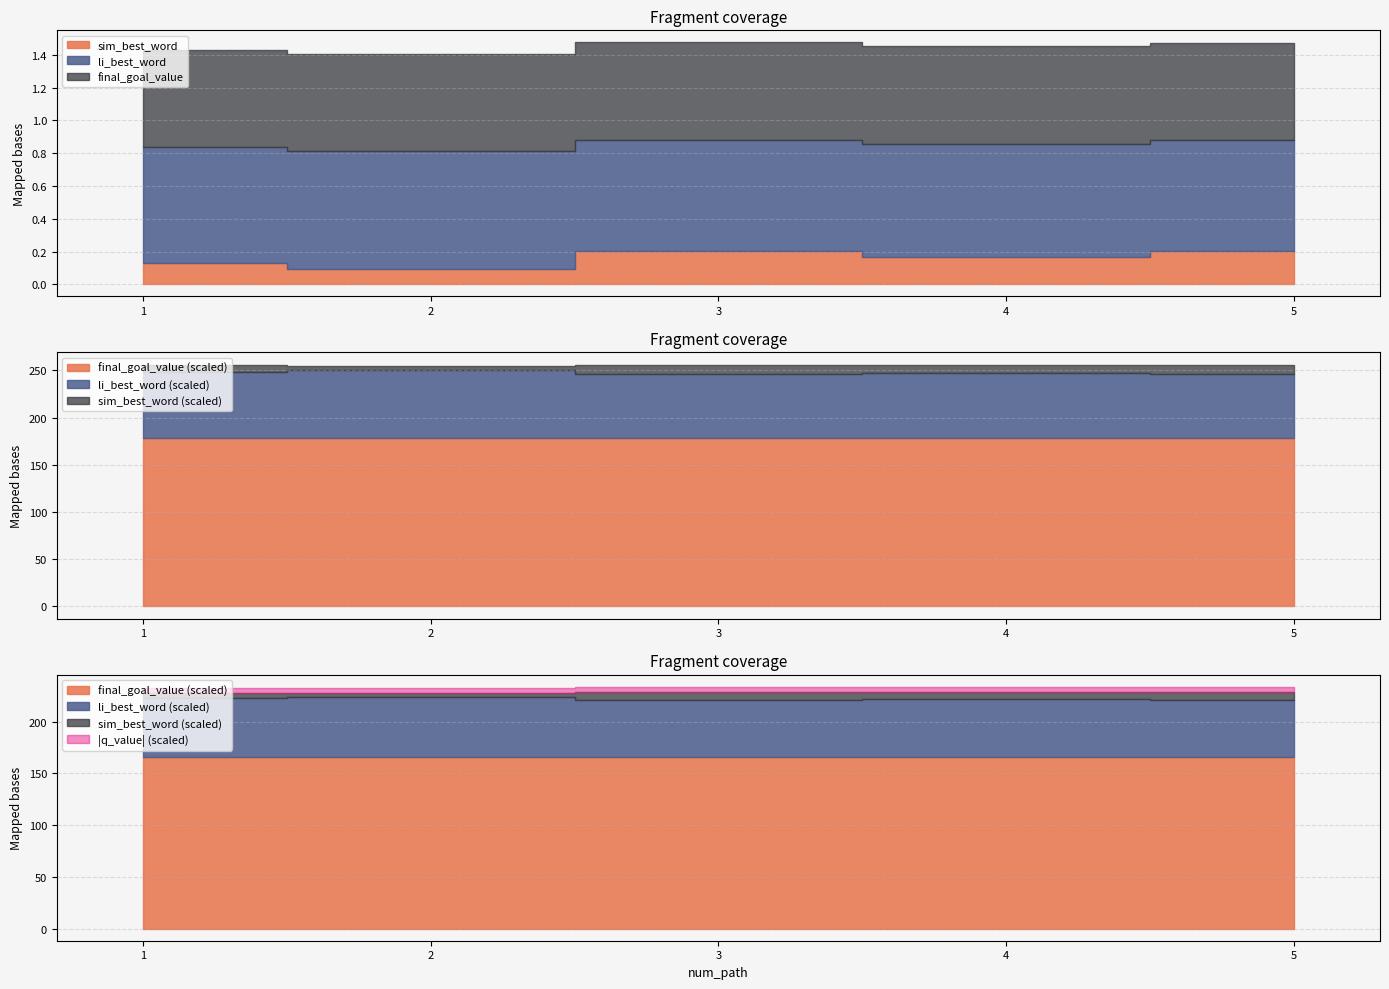

The li_best_word series shows 0.2 at 1. True or false?

False